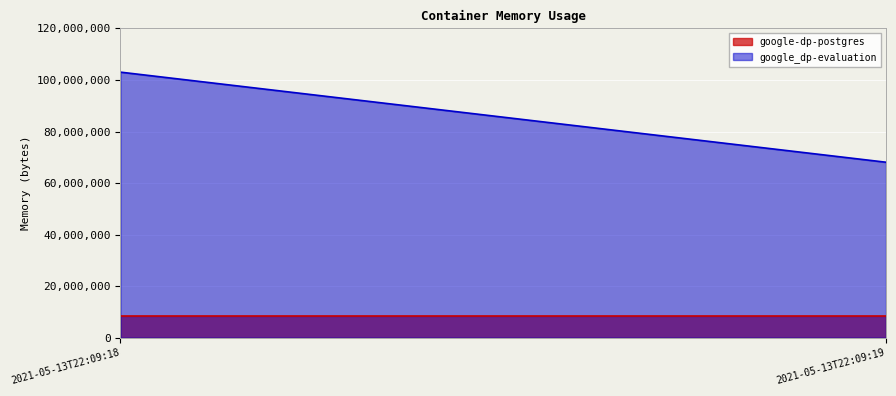

What is the sum of the google_dp-evaluation values at 2021-05-13T22:09:18 and 2021-05-13T22:09:19?

171126784